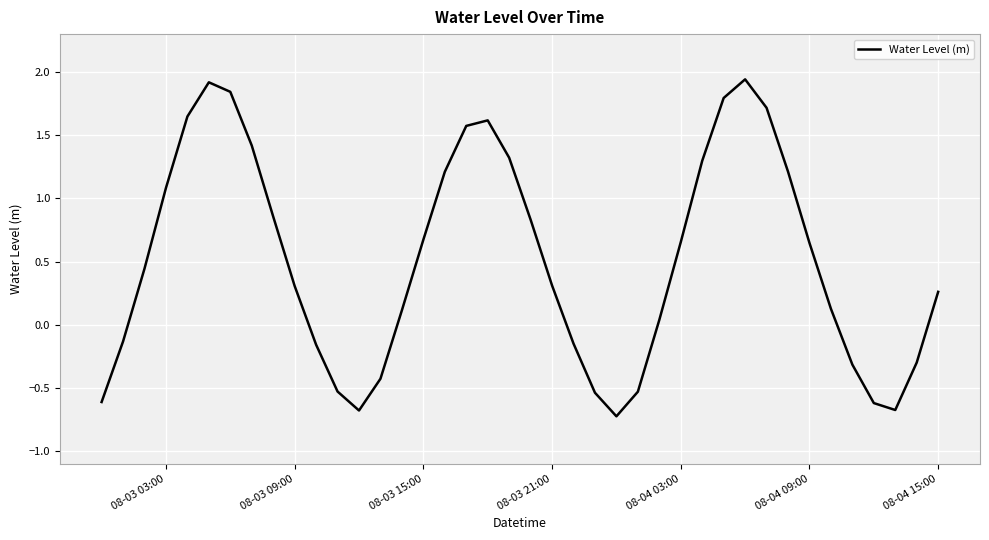

What is the minimum value shown in the chart?

-0.7